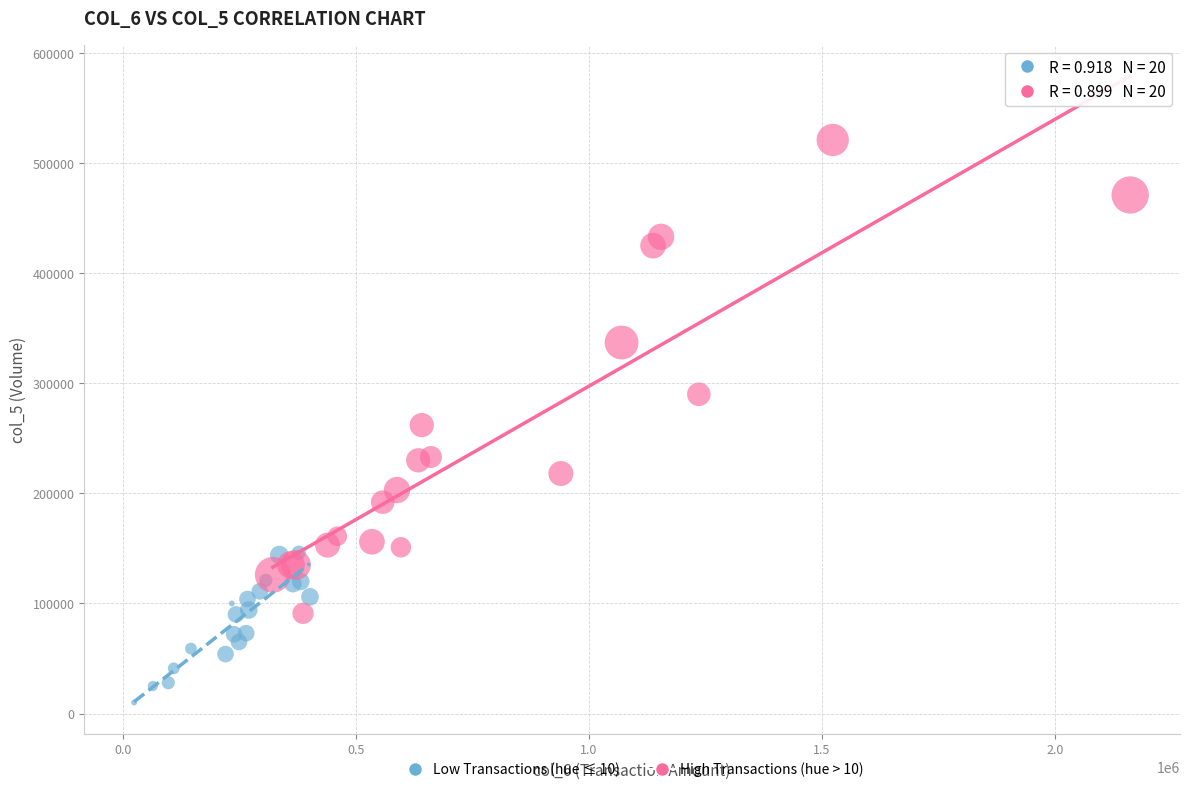

Which series has the largest Y range (max minus min)?

High Transactions (hue > 10)